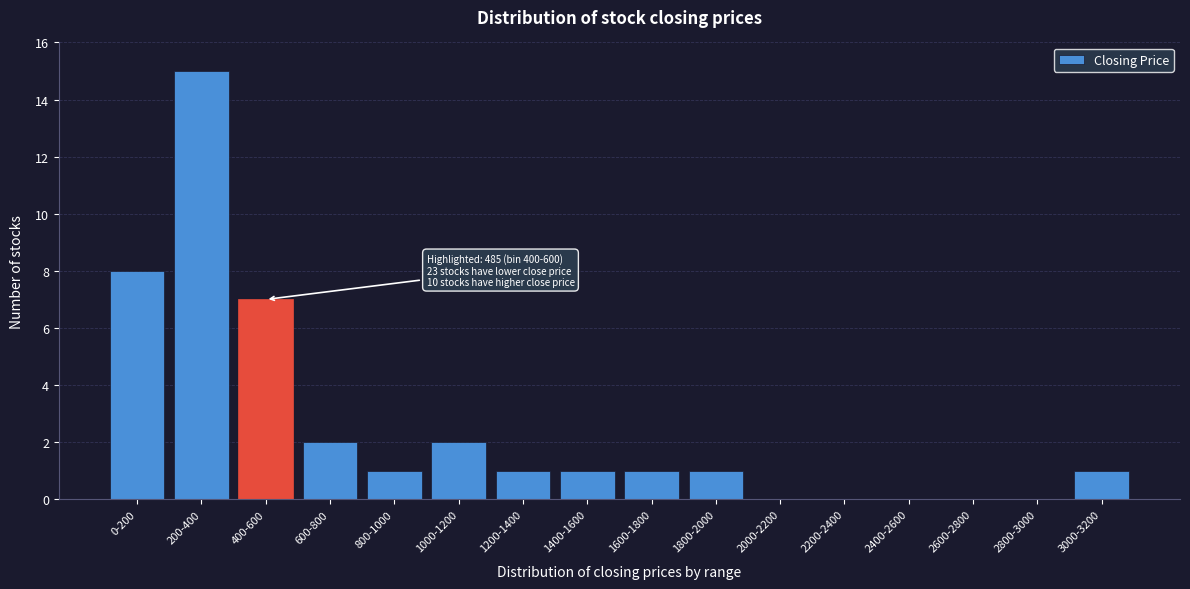

Reading left to right, transcribe all the data shown in this chart.

0-200=8	200-400=15	400-600=7	600-800=2	800-1000=1	1000-1200=2	1200-1400=1	1400-1600=1	1600-1800=1	1800-2000=1	2000-2200=0	2200-2400=0	2400-2600=0	2600-2800=0	2800-3000=0	3000-3200=1